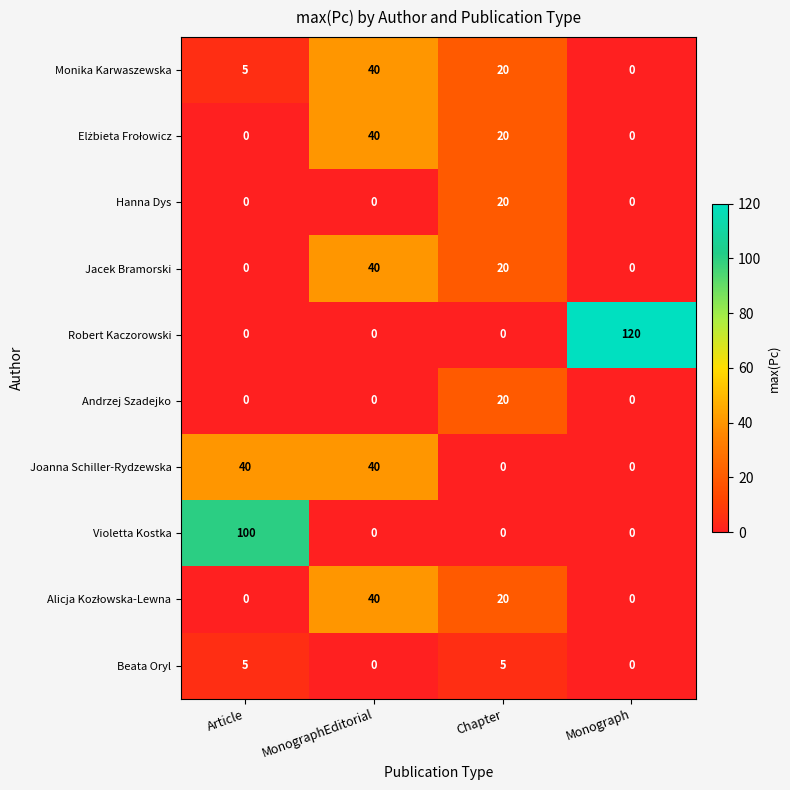

Which series has the widest spread of values?

Robert Kaczorowski